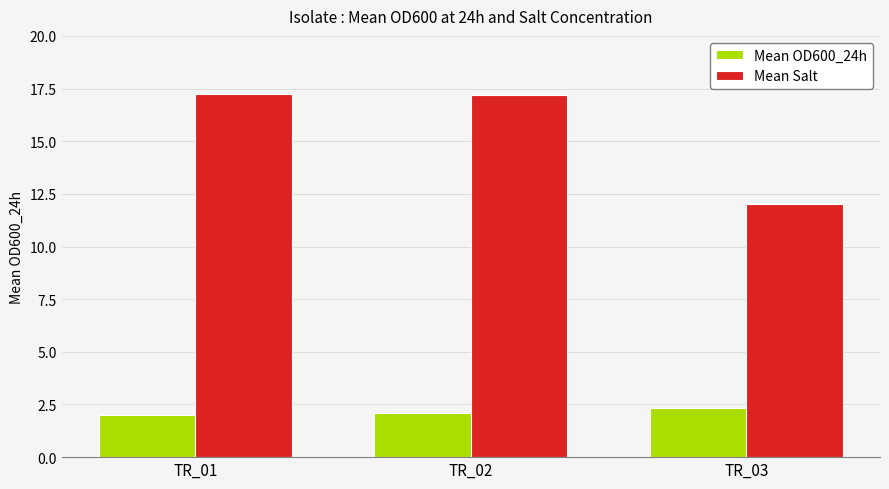

Which series has the largest total across all categories?

Mean Salt